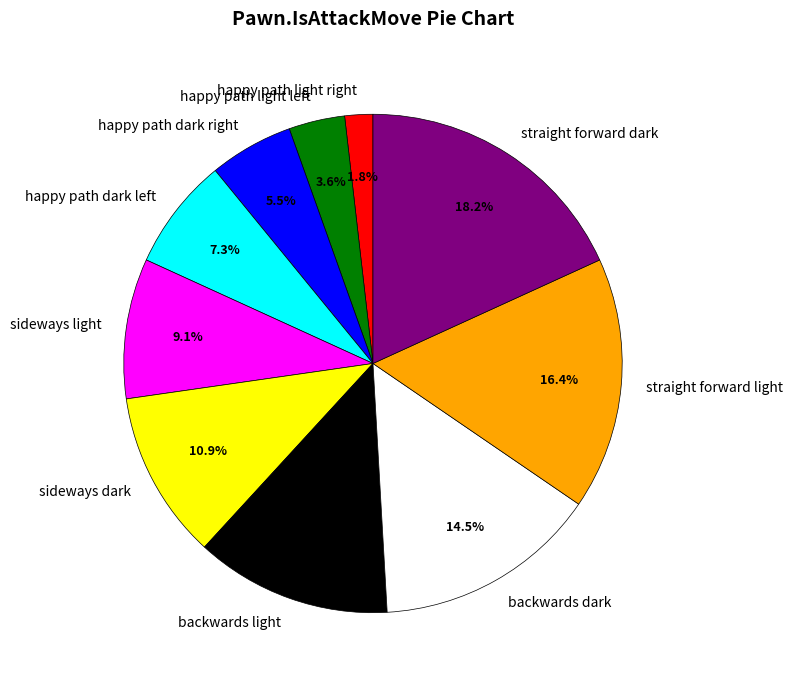

Which slice is the smallest?

happy path light right